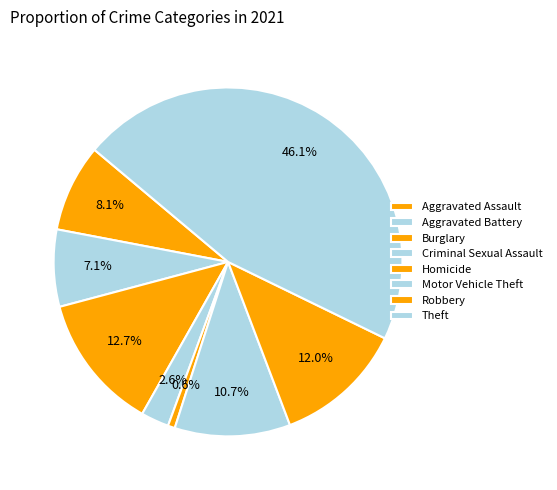

Rank the categories by value from highest to lowest.

Theft, Burglary, Robbery, Motor Vehicle Theft, Aggravated Assault, Aggravated Battery, Criminal Sexual Assault, Homicide